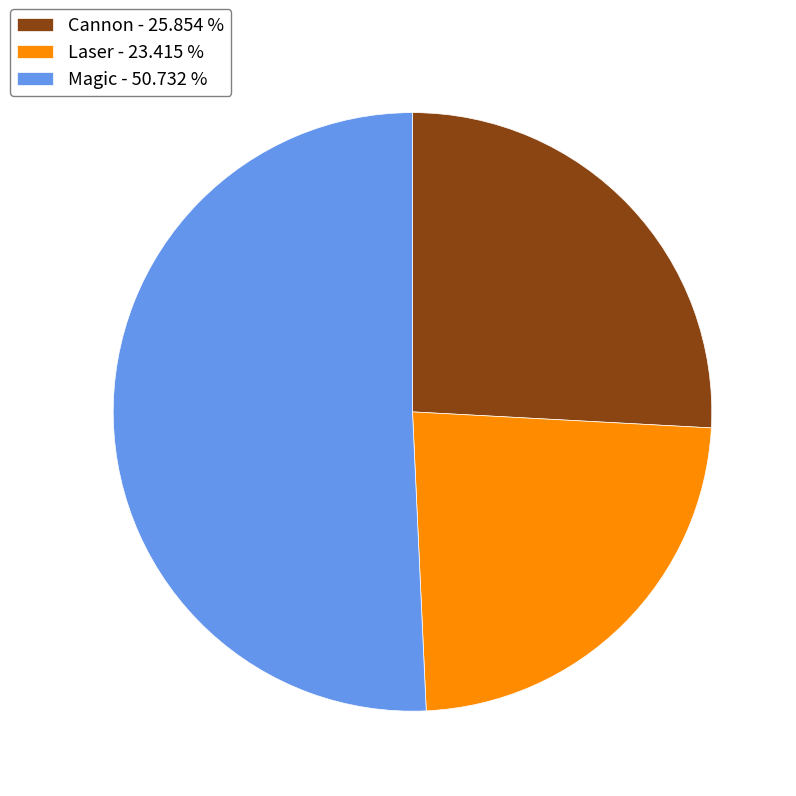

Is it true that Magic is 51% of the pie?

True